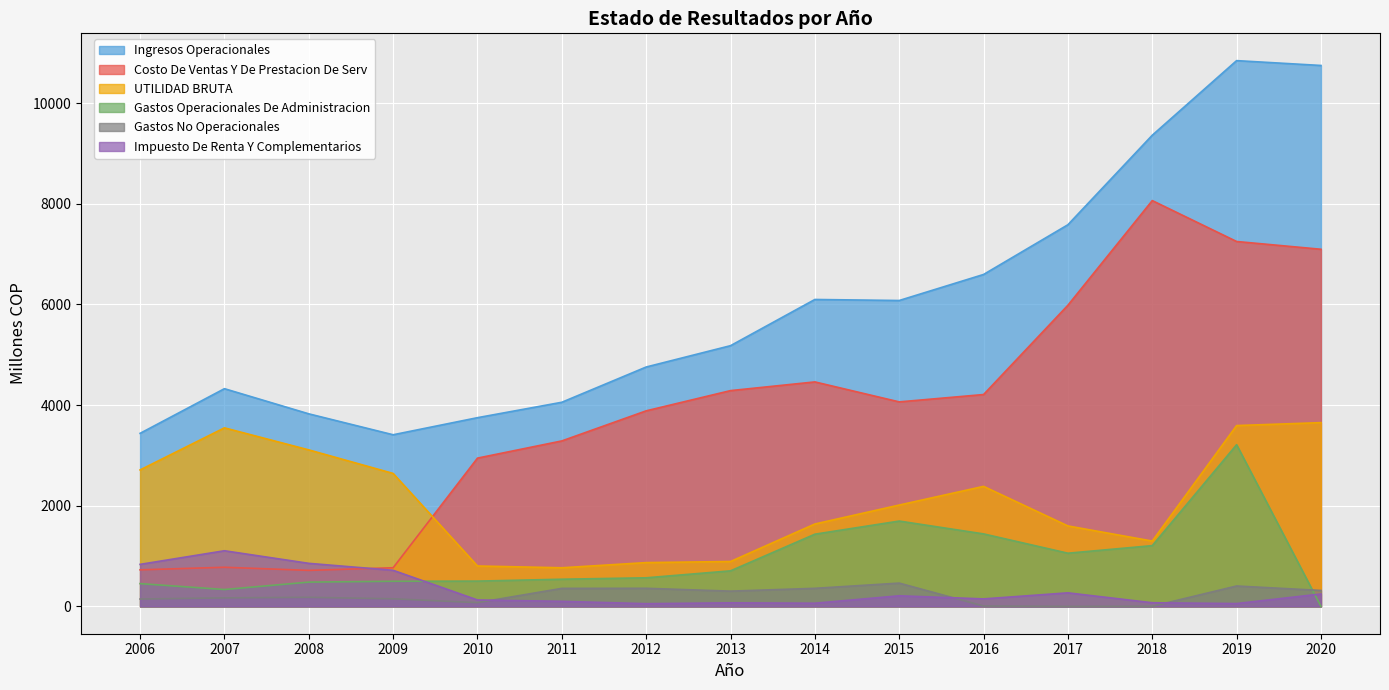

Reading left to right, what are all the values shown in this chart?

Ingresos Operacionales: 3439.3	4326.8	3827.1	3411.2	3750.5	4056.9	4757.5	5181.3	6099.4	6079.0	6596.3	7584.5	9363.4	10845.5	10749.3
Costo De Ventas Y De Prestacion De Serv: 727.1	778.3	716.5	768.4	2947.1	3288.7	3886.6	4288.5	4461.4	4064.4	4210.6	5985.0	8064.5	7251.5	7097.2
UTILIDAD BRUTA: 2712.2	3548.6	3110.6	2642.8	803.5	768.2	870.9	892.9	1638.0	2014.6	2385.8	1599.5	1298.9	3594.1	3652.1
Gastos Operacionales De Administracion: 453.4	336.1	483.3	499.8	503.2	540.5	568.8	707.1	1435.4	1696.3	1441.3	1057.7	1208.3	3213.5	0.0
Gastos No Operacionales: 147.0	169.5	180.5	151.5	75.2	358.8	360.2	303.9	359.8	463.5	7.8	0.0	2.8	406.0	317.6
Impuesto De Renta Y Complementarios: 835.7	1106.3	856.2	717.9	128.4	101.2	54.7	71.5	63.8	211.3	149.8	270.1	73.3	57.1	247.7